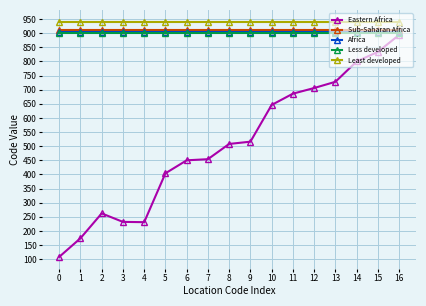

True or false: Eastern Africa and Less developed intersect in this chart.

False